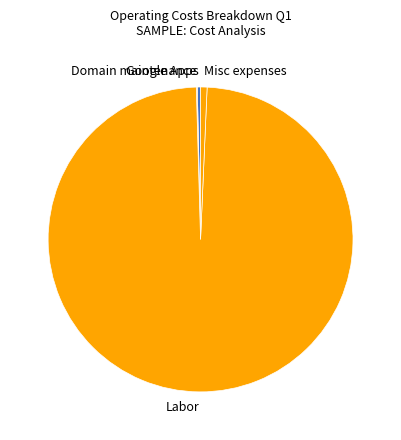

Which has a higher value, Misc expenses or Labor?

Labor